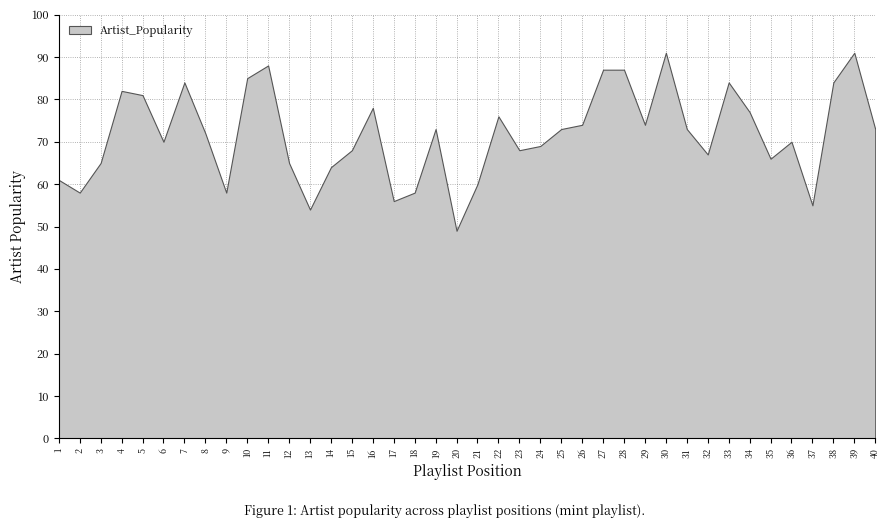

Which category has the highest value across all series?

30